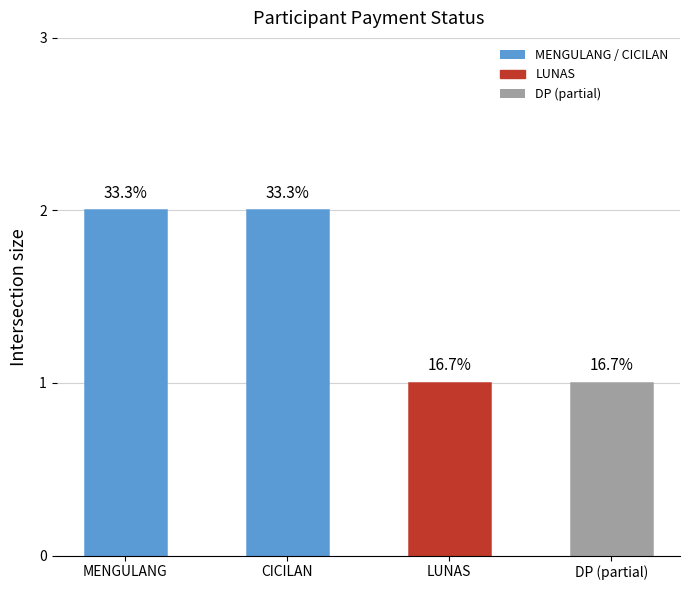

The chart shows a value of 1 at DP (partial). True or false?

True